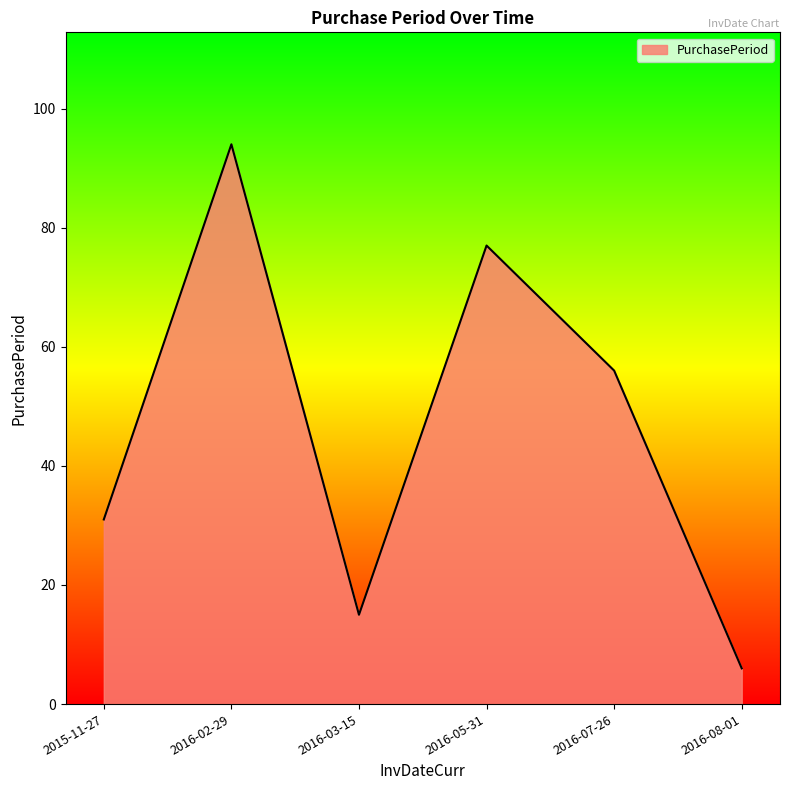

Rank the categories by value from lowest to highest.

2016-08-01, 2016-03-15, 2015-11-27, 2016-07-26, 2016-05-31, 2016-02-29